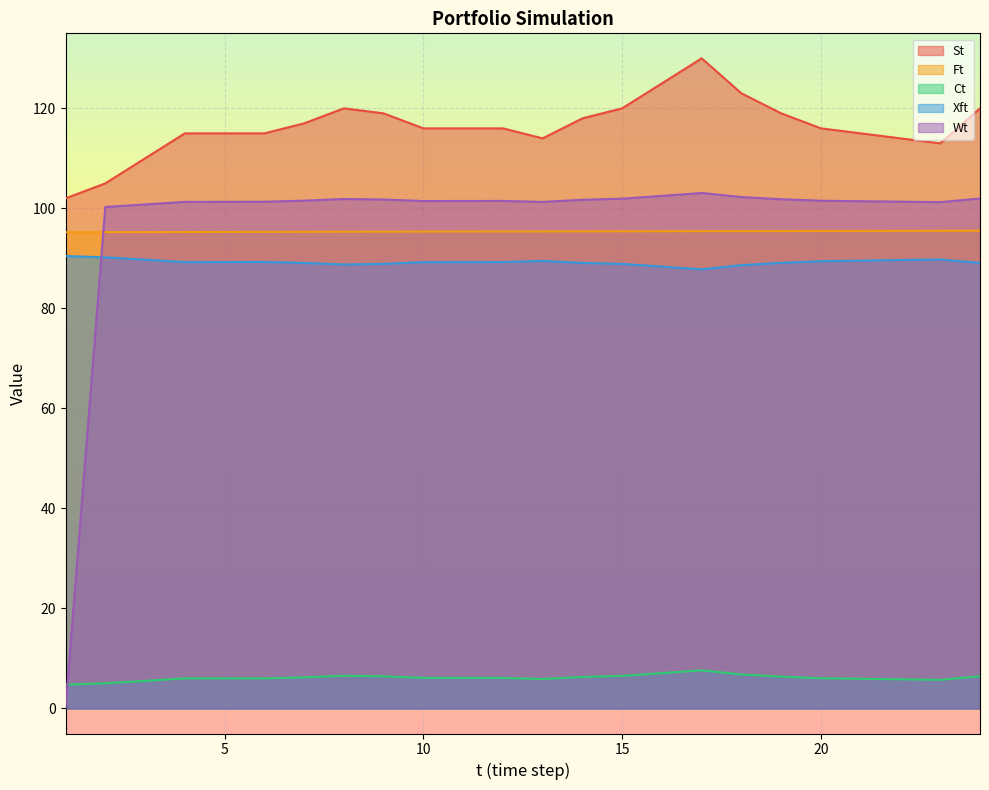

What is the sum of all Ct values?

147.5